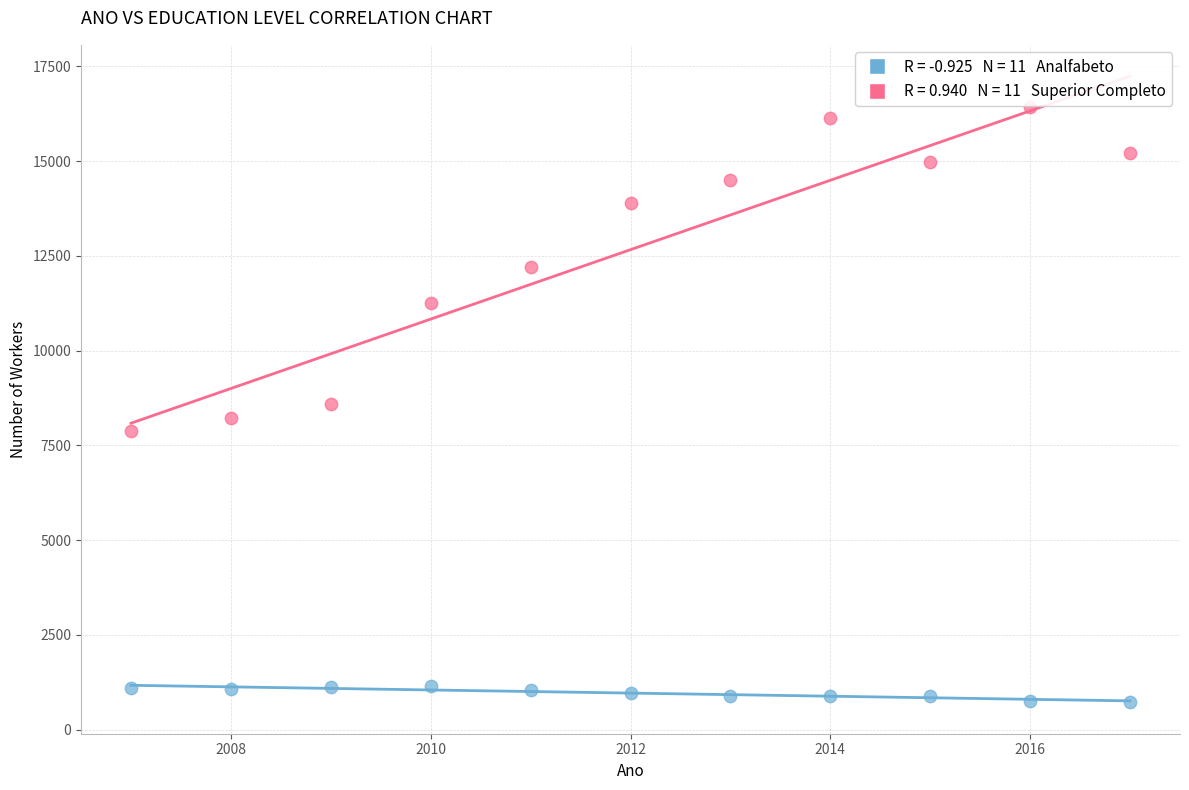

Across all data points, what is the range of Y values (max minus min)?

15708